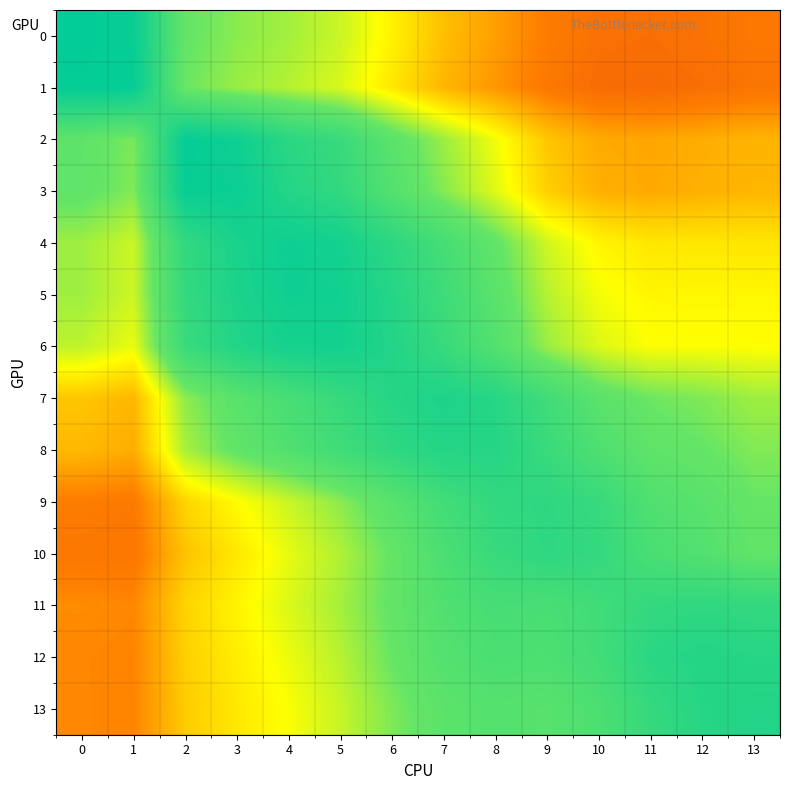

Which series has the largest range (max minus min)?

1